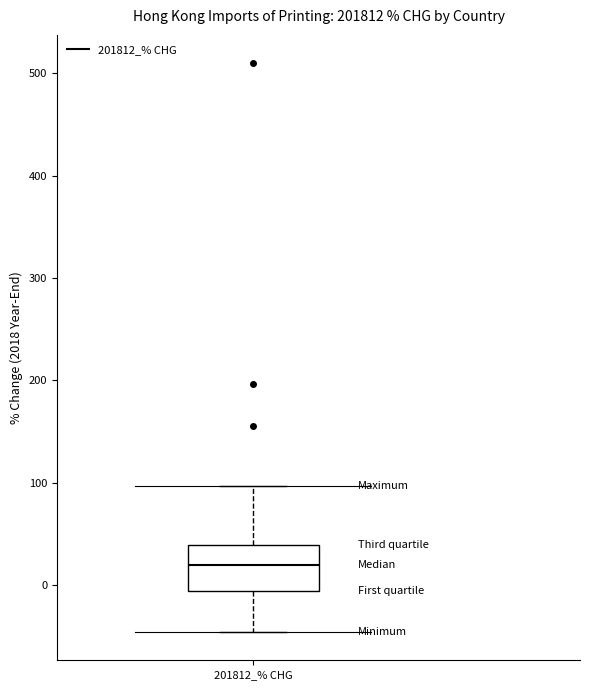

Read this box plot against the y-axis: the position of the median line, the range covered by the box, and the ends of both whiskers. The values are not printed on the chart, so give them approximately, as read against the axis.

median 20, box -10 to 40, whiskers -50 to 100